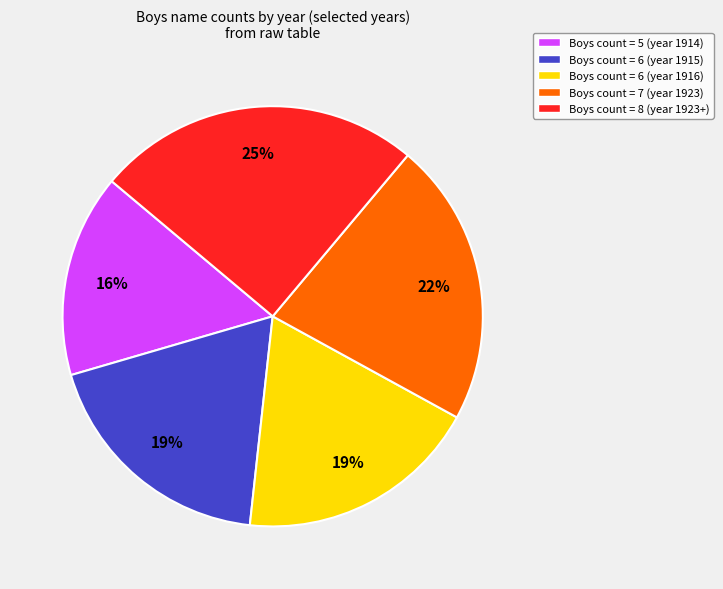

To the nearest percent, what is the average slice percentage?

20%